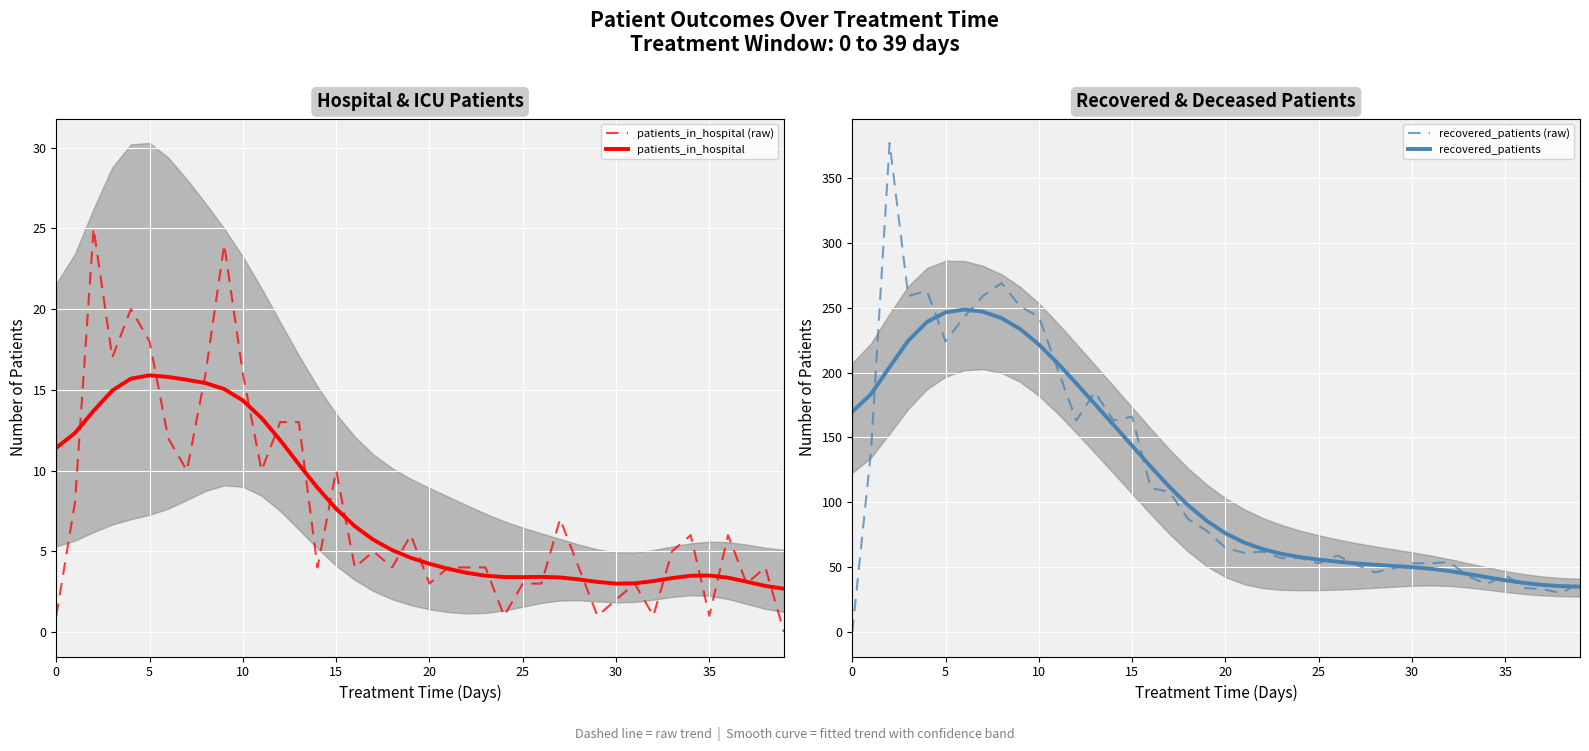

Which series has the largest total across all categories?

recovered_patients (raw)